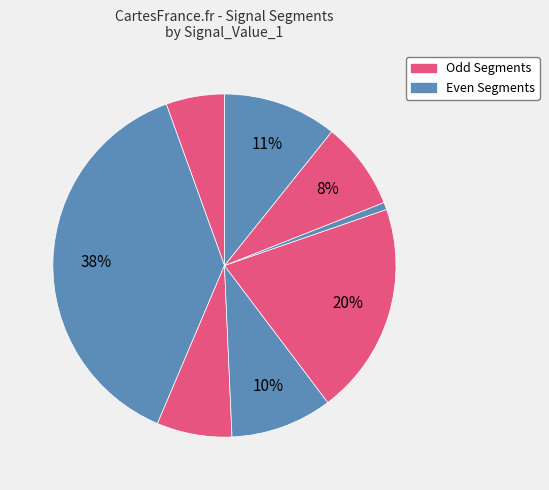

How many segments does this pie chart have?

8